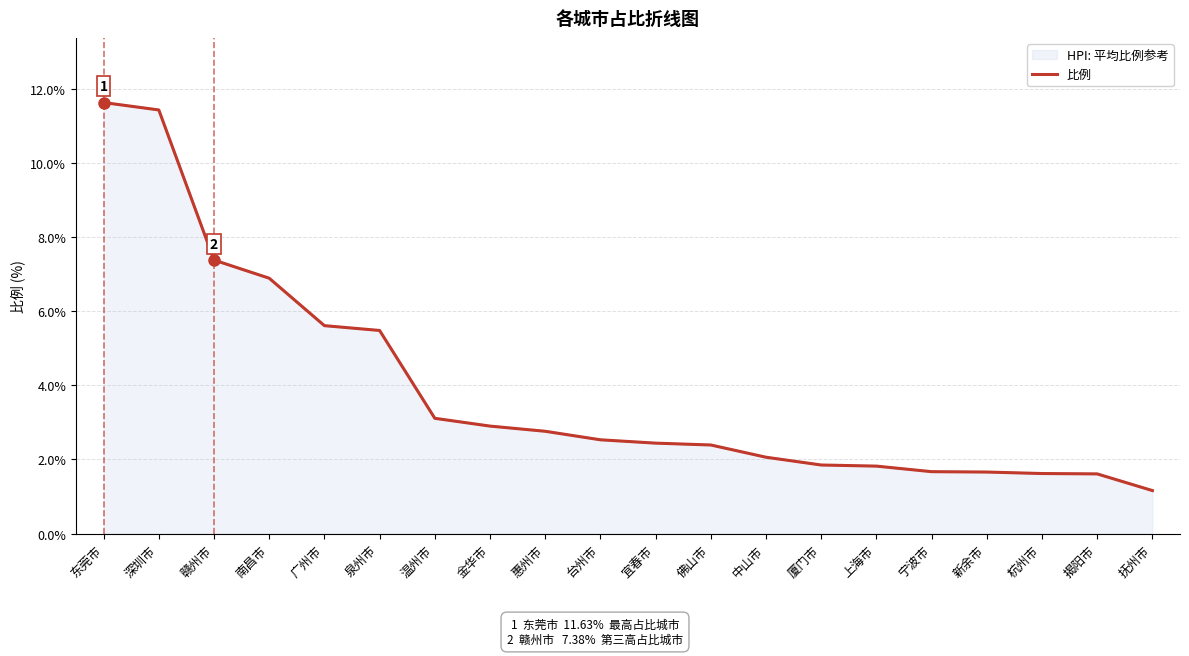

What is the label of the 16th point from the left?

宁波市